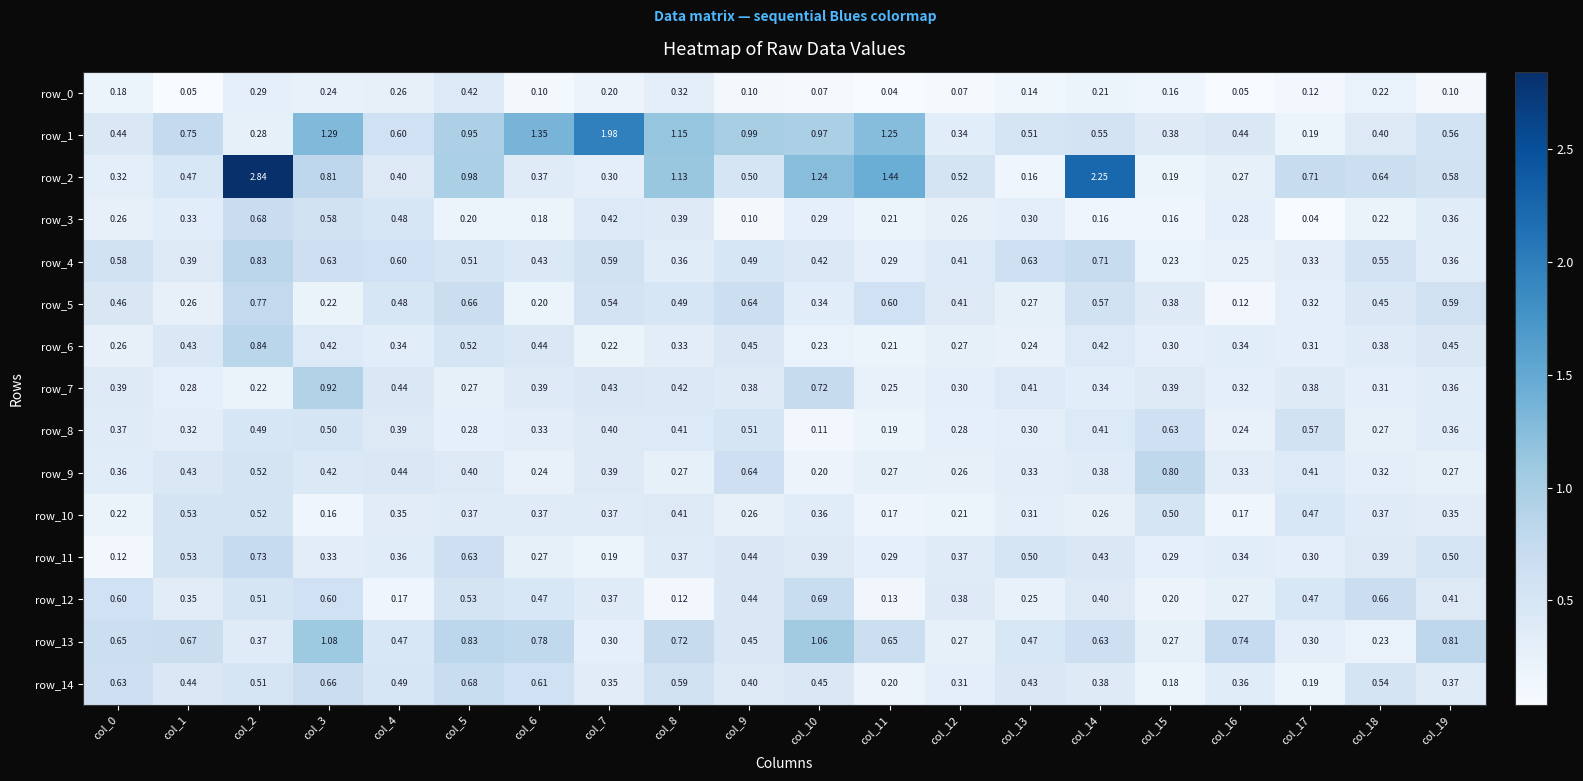

Is the value of row_11 at col_17 greater than the value of row_7 at col_19?

No